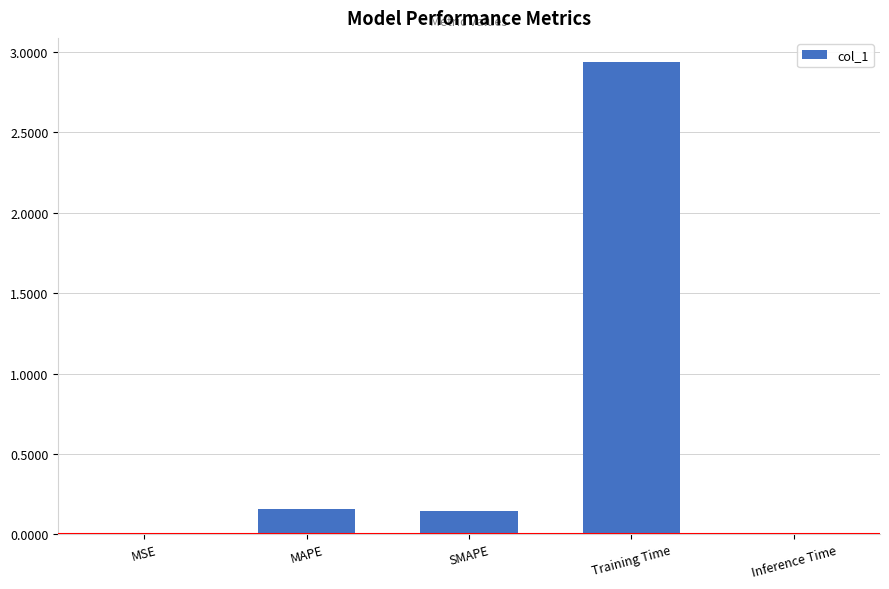

What is the sum of all values?

3.3